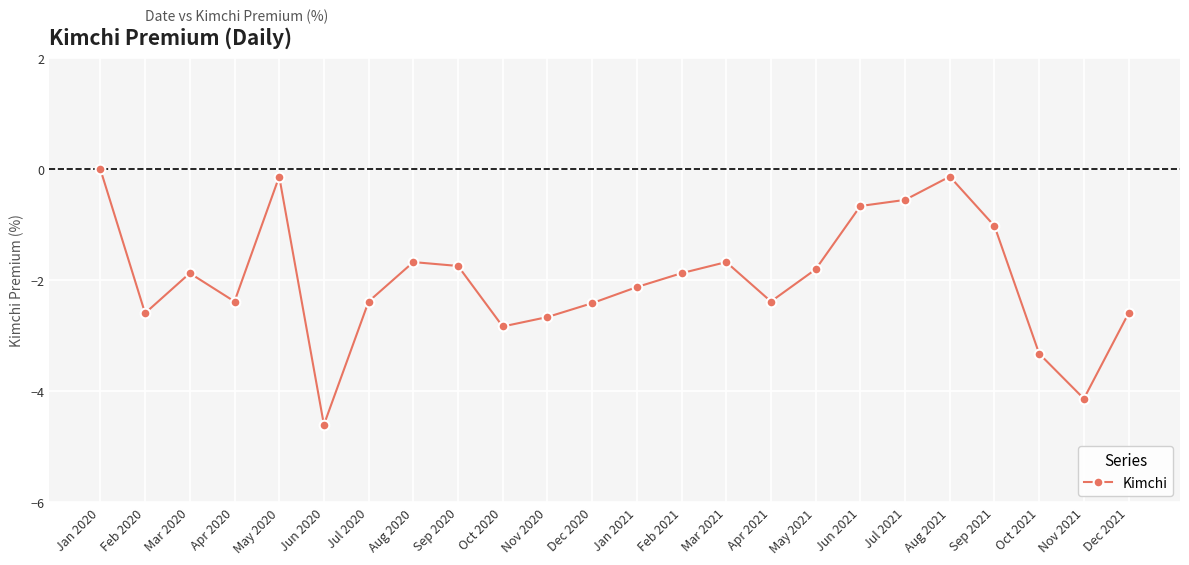

What is the sum of the values at May 2020 and Aug 2021?

-0.3